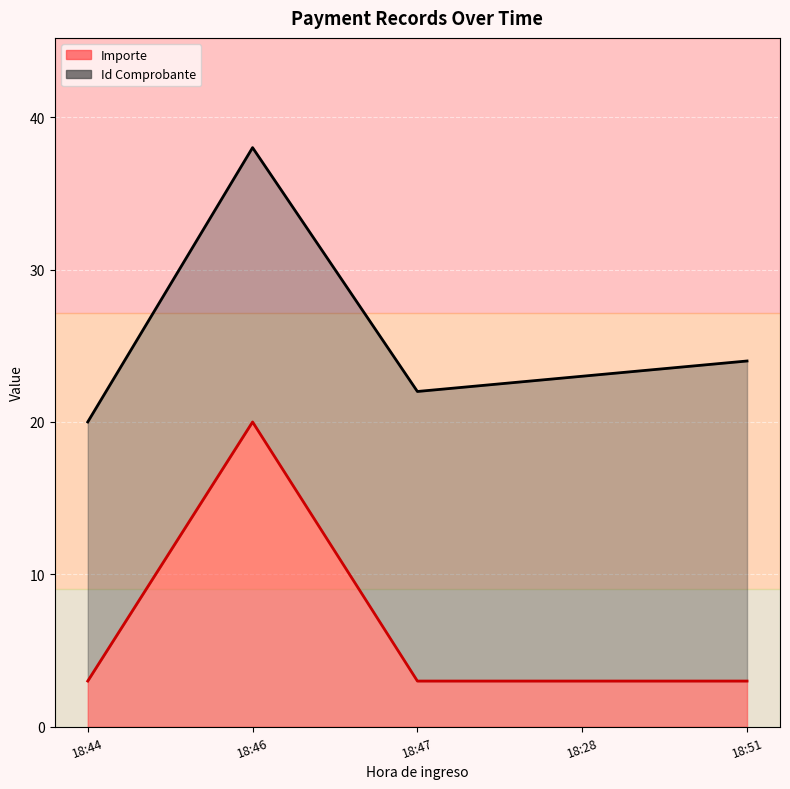

Which has a higher value, 18:28 or 18:44?

18:28